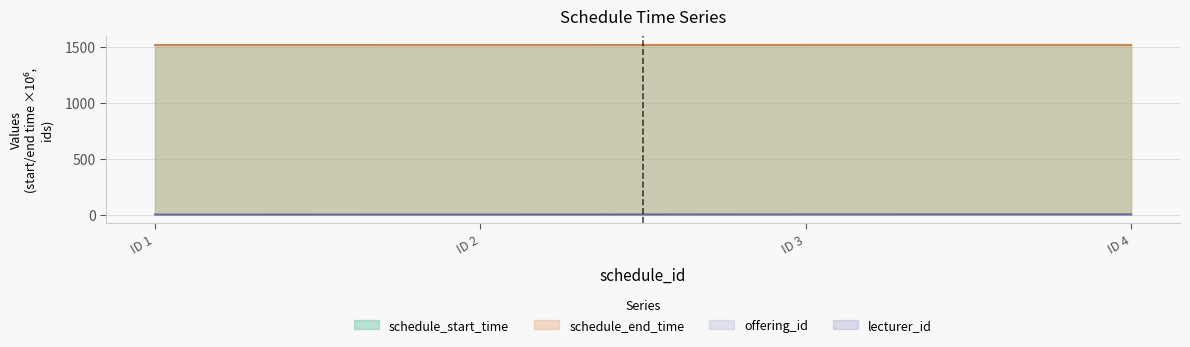

The value of schedule_end_time at ID 4 is 1518.2. True or false?

True